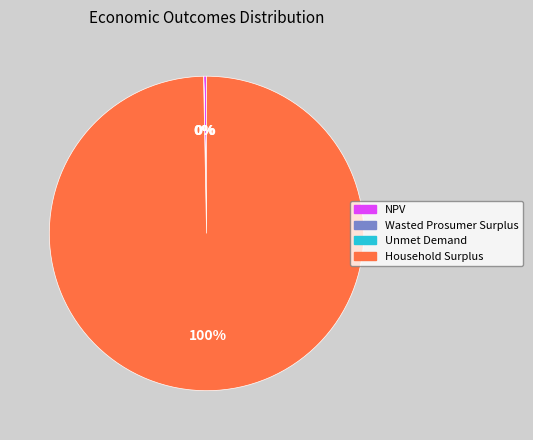

Is there a majority slice in this chart?

Yes